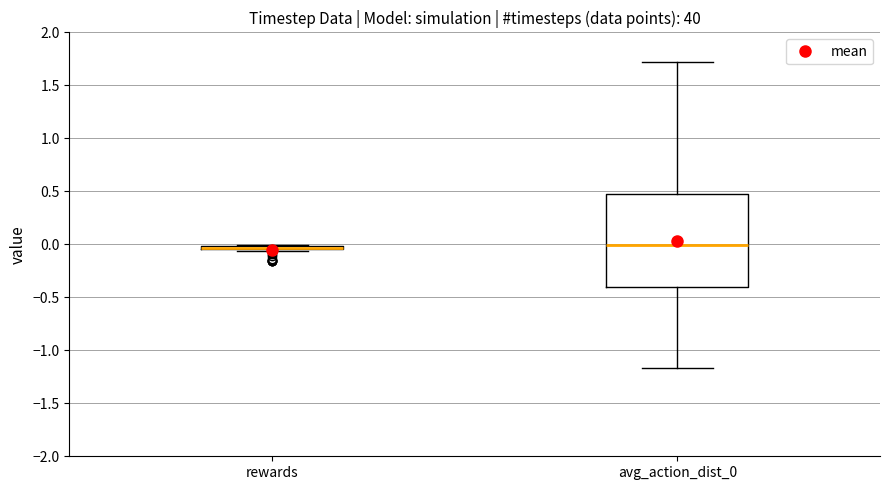

Which box is the tallest, from its lower edge to its upper edge?

avg_action_dist_0